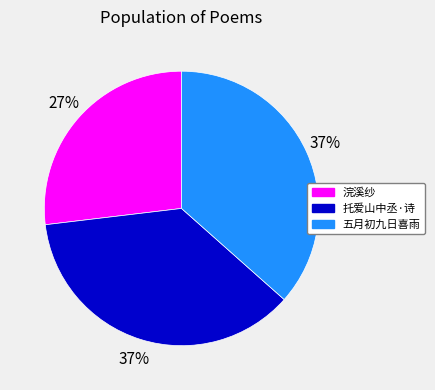

What percentage is the 托爱山中丞·诗 slice, to the nearest percent?

37%